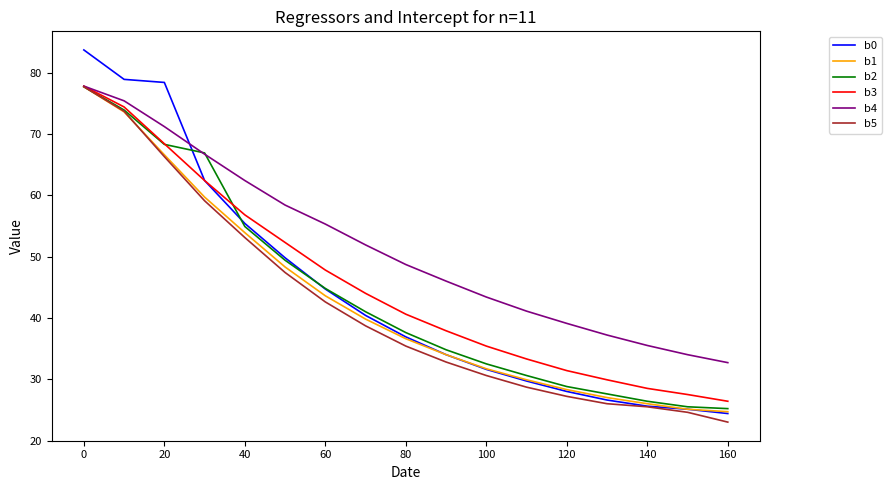

What is the minimum value shown in the chart?

23.0